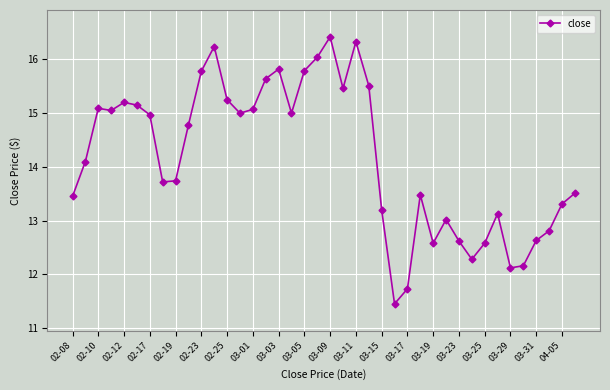

What is the sum of all values?

567.2